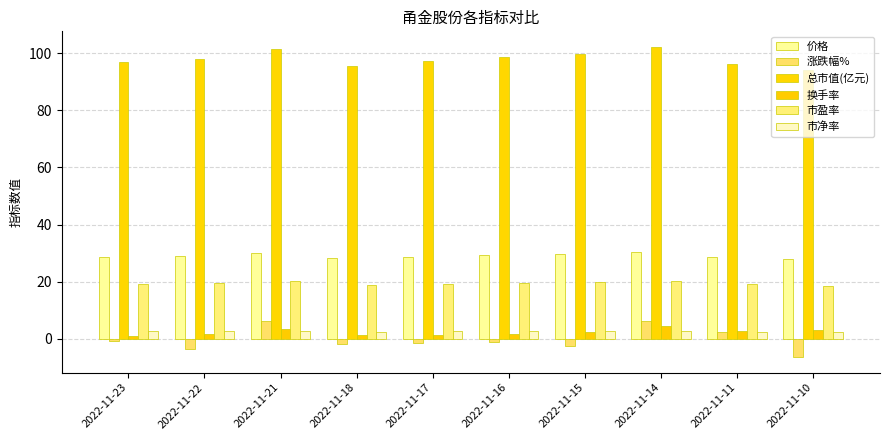

What is the difference between the highest and lowest values at 2022-11-10?

100.6